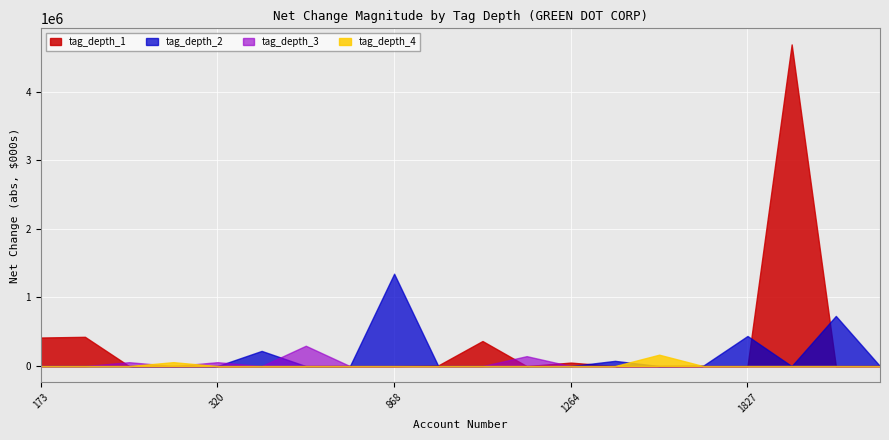

True or false: tag_depth_3 has more than 0 interior local peaks.

True